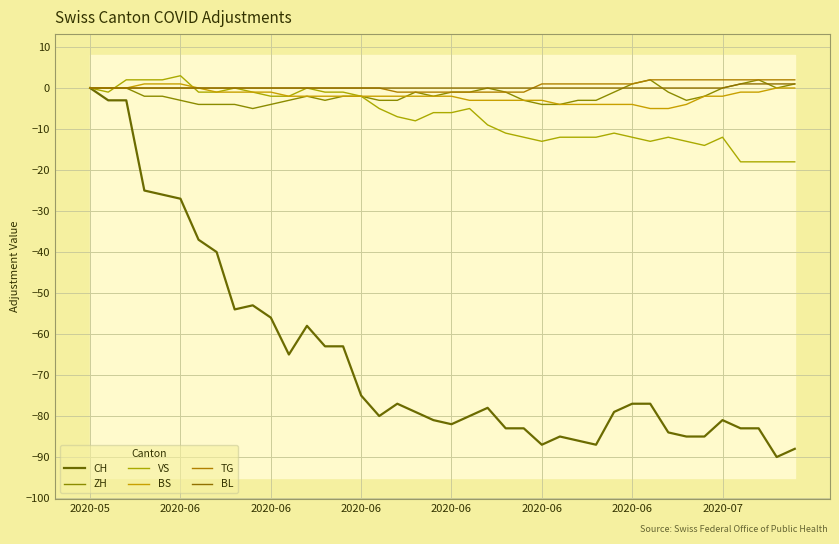

Rank the series at 31 from lowest to highest value.

CH, VS, BS, BL, ZH, TG